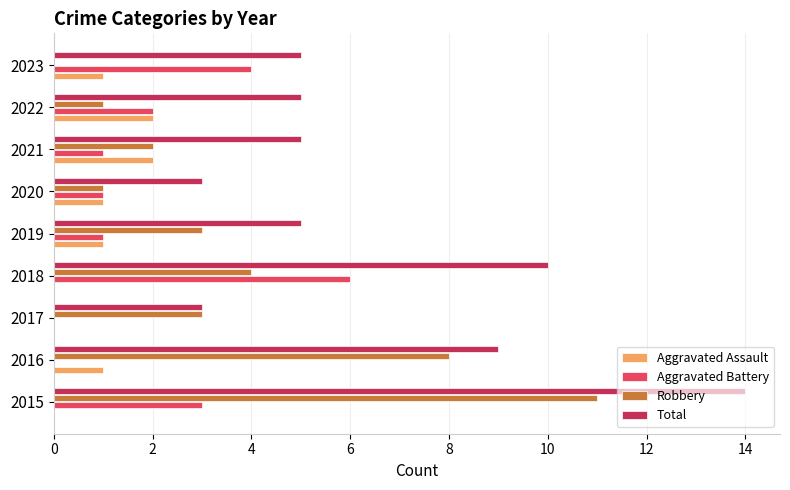

What is the sum of all Total values?

59